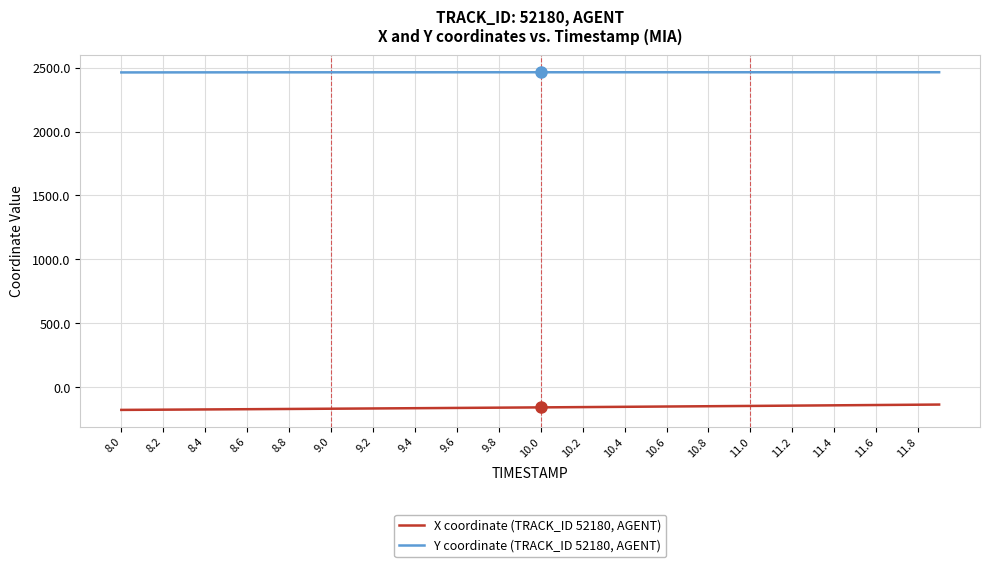

True or false: X coordinate (TRACK_ID 52180, AGENT) and Y coordinate (TRACK_ID 52180, AGENT) cross at least once.

False